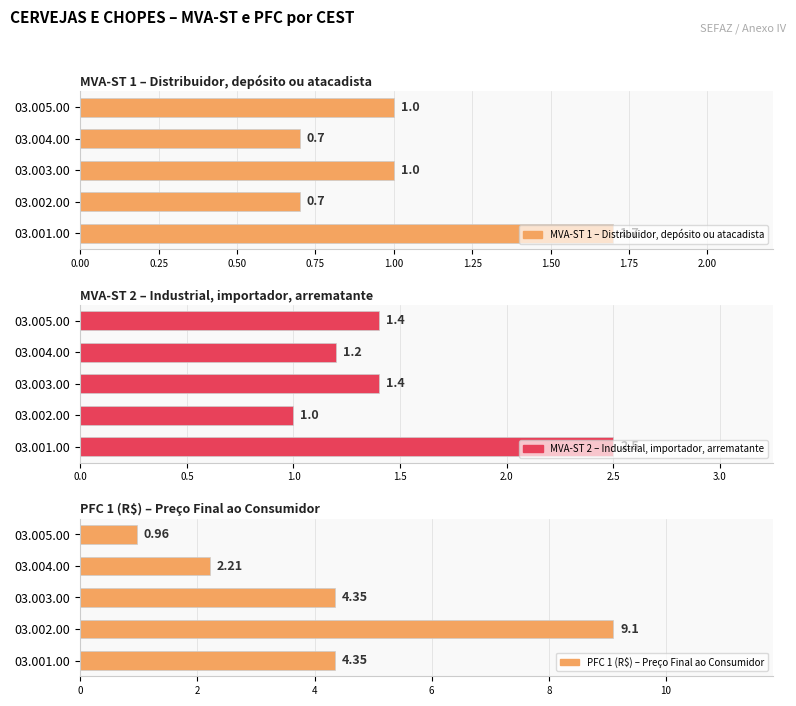

Reading right to left, list all the values displayed in this chart.

MVA-ST 1 – Distribuidor, depósito ou atacadista: 1.0	0.7	1.0	0.7	1.7
MVA-ST 2 – Industrial, importador, arrematante: 1.4	1.2	1.4	1.0	2.5
PFC 1 (R$) – Preço Final ao Consumidor: 1.0	2.2	4.3	9.1	4.3